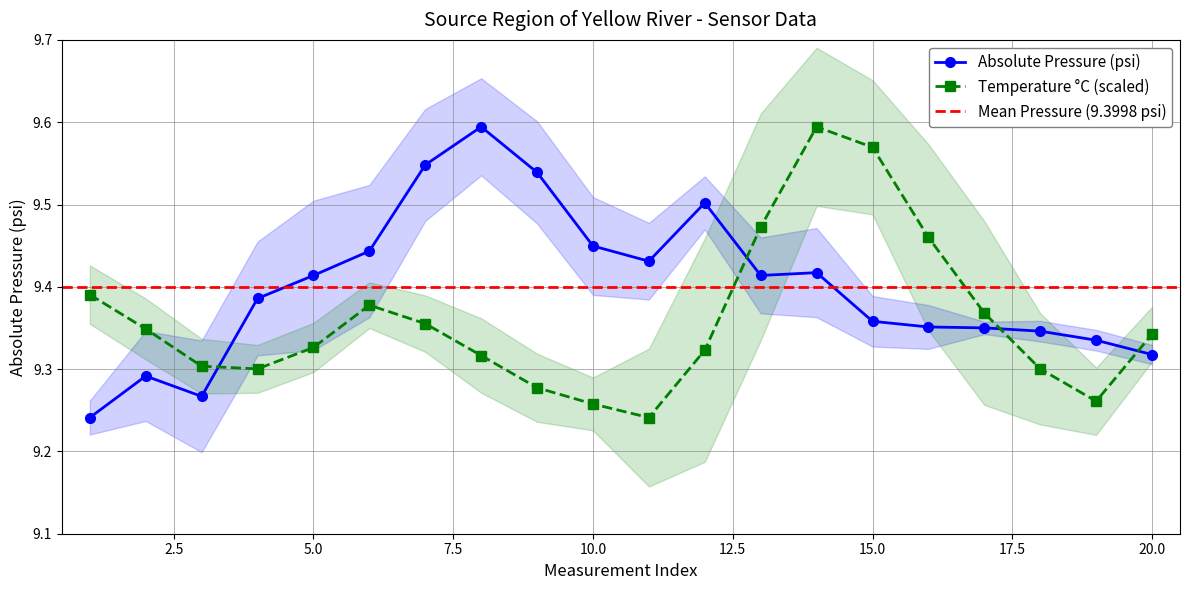

Between 2 and 6, which is larger?

6